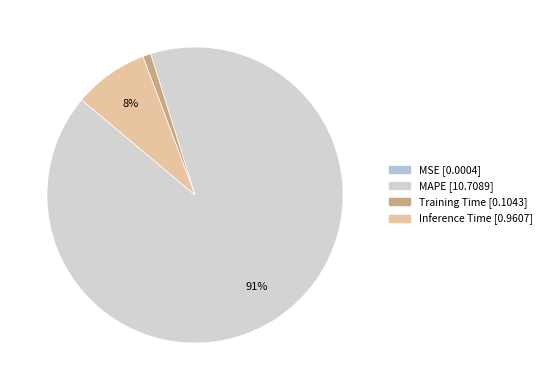

Rank the categories by value from highest to lowest.

MAPE, Inference Time, Training Time, MSE